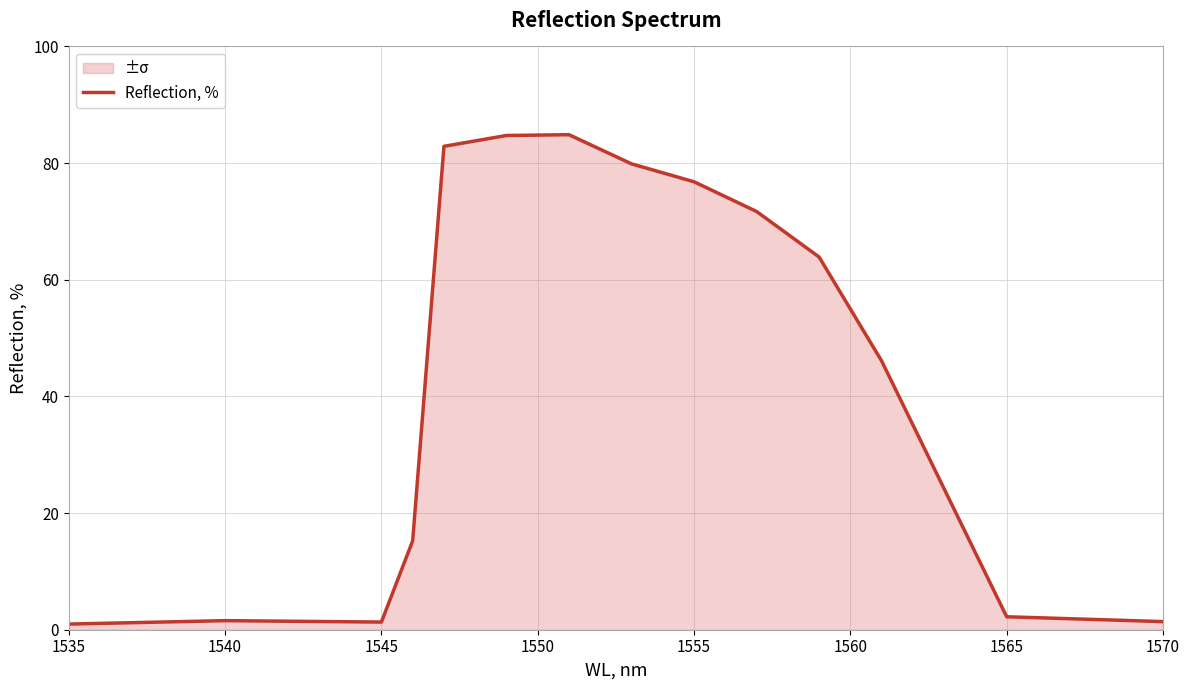

What is the greatest value displayed?

84.9